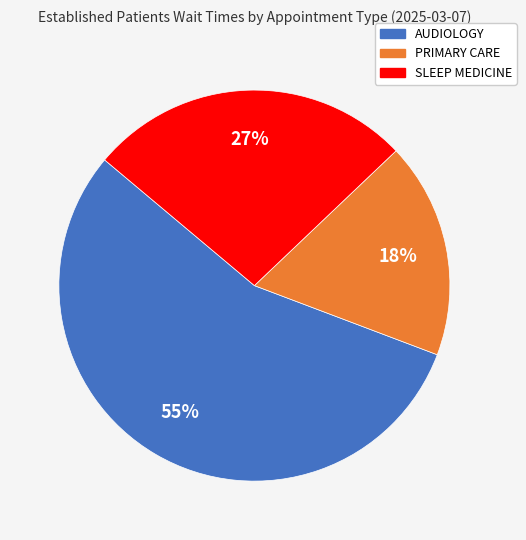

Combined, do AUDIOLOGY and SLEEP MEDICINE account for over 50%?

Yes